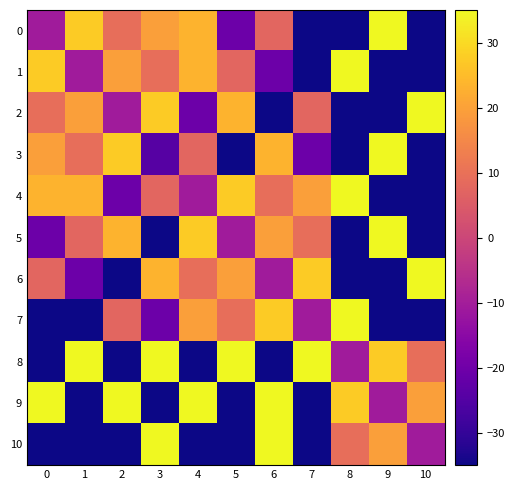

Which has a higher value, 7 or 3?

3